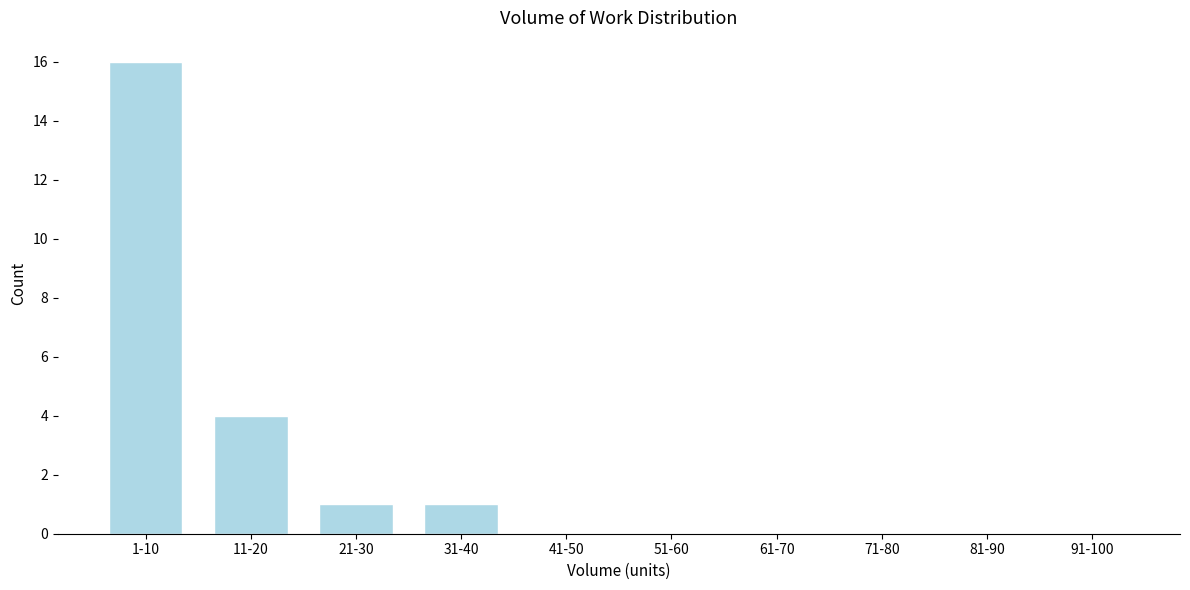

Reading left to right, what are all the values shown in this chart?

1-10=16	11-20=4	21-30=1	31-40=1	41-50=0	51-60=0	61-70=0	71-80=0	81-90=0	91-100=0